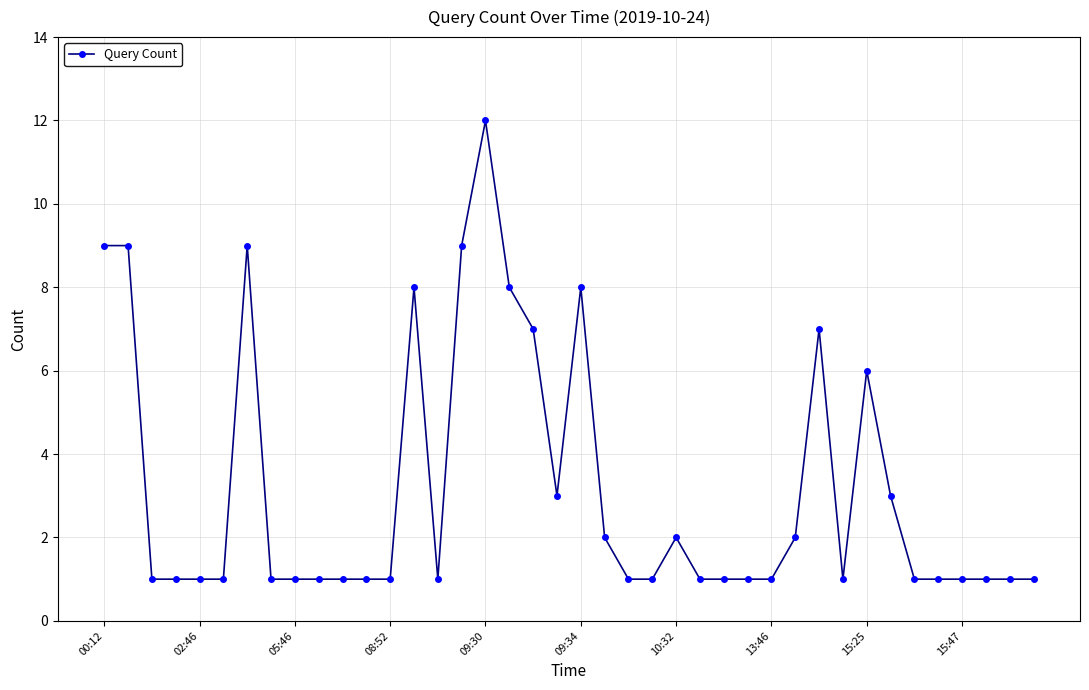

Does the chart have visible grid lines?

Yes